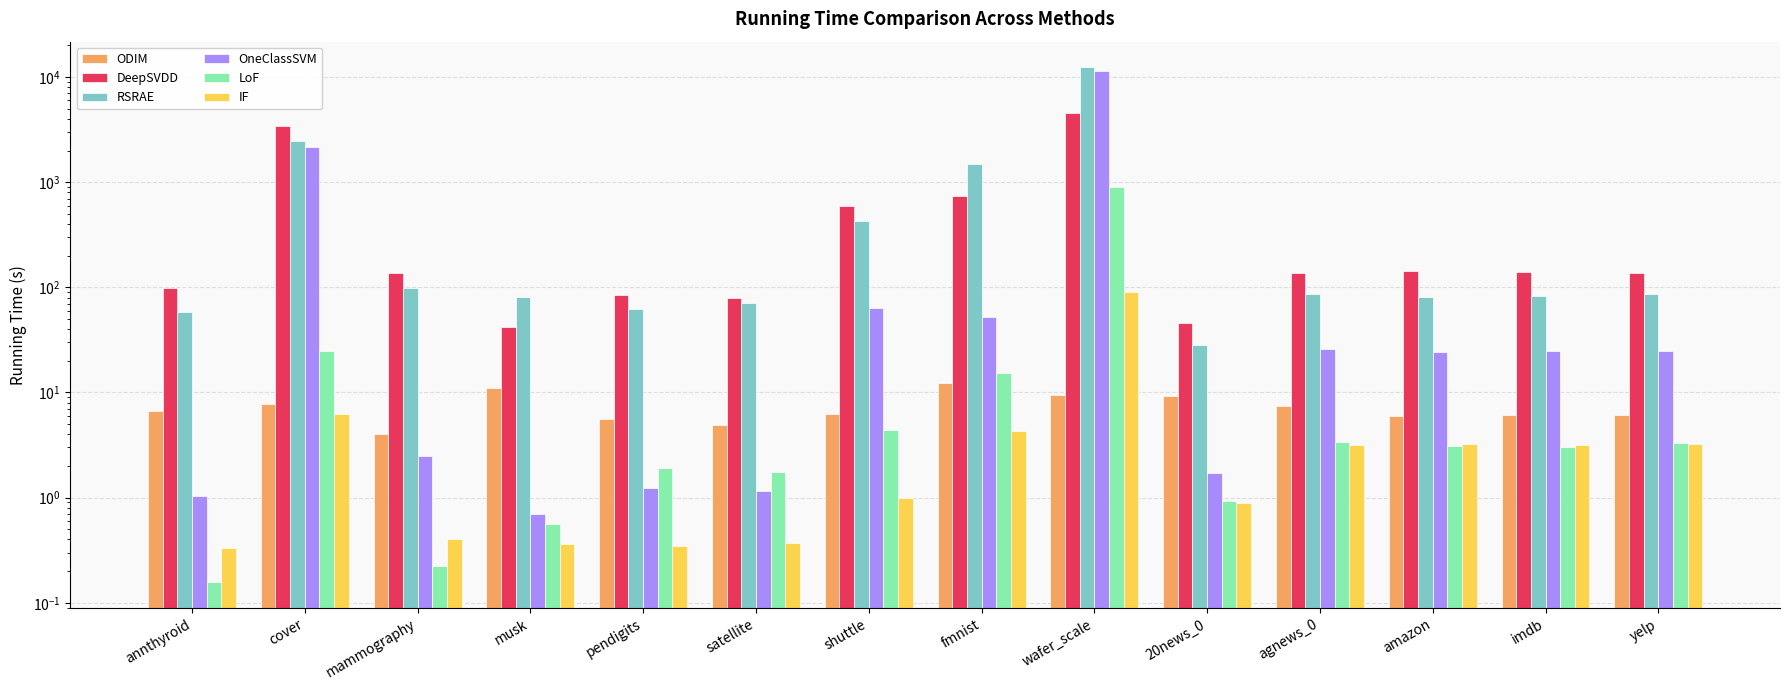

Reading left to right, what are all the values shown in this chart?

ODIM: 6.7	7.7	4.1	10.9	5.6	4.9	6.3	12.3	9.5	9.2	7.5	6.0	6.1	6.1
DeepSVDD: 99.6	3463.8	136.0	42.3	83.9	78.9	594.6	744.7	4561.0	45.7	138.1	142.1	141.3	138.1
RSRAE: 58.0	2452.0	98.4	81.2	62.7	71.5	427.3	1495.9	12363.4	28.1	86.5	81.5	81.9	86.7
OneClassSVM: 1.0	2164.3	2.5	0.7	1.2	1.2	63.1	52.1	11498.4	1.7	25.9	24.5	24.8	24.9
LoF: 0.2	25.0	0.2	0.6	1.9	1.7	4.4	15.4	910.6	0.9	3.3	3.1	3.0	3.3
IF: 0.3	6.2	0.4	0.4	0.4	0.4	1.0	4.3	89.5	0.9	3.2	3.2	3.2	3.3